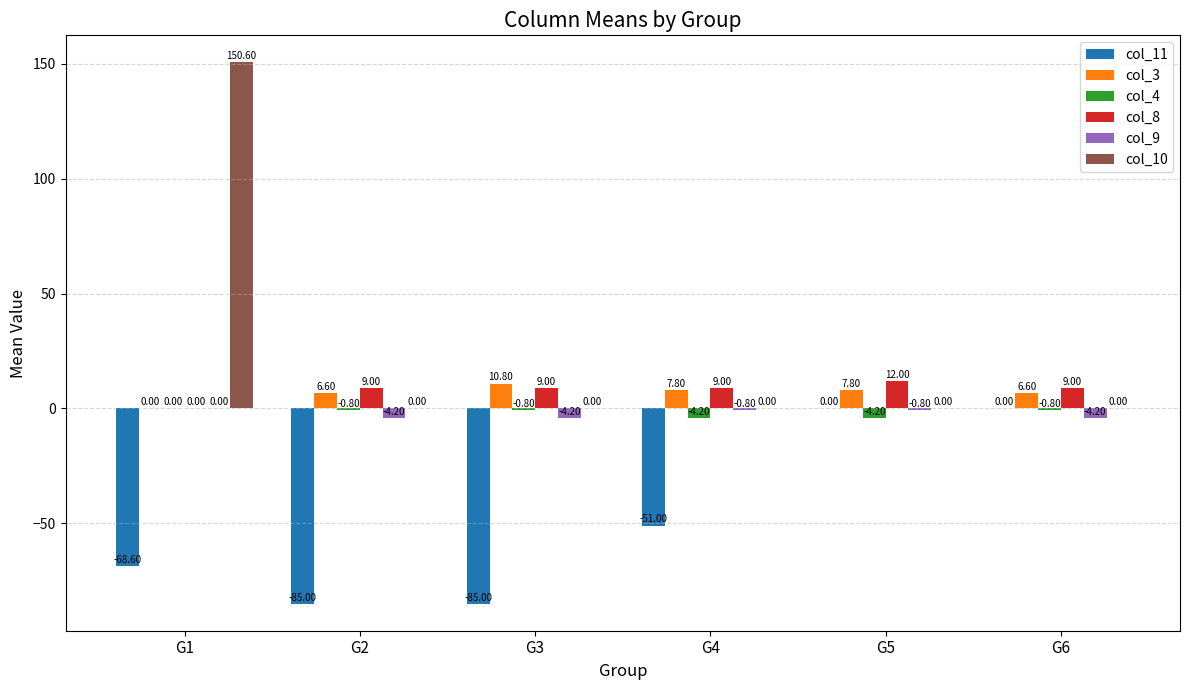

Where does the col_3 series first go above 7?

G3